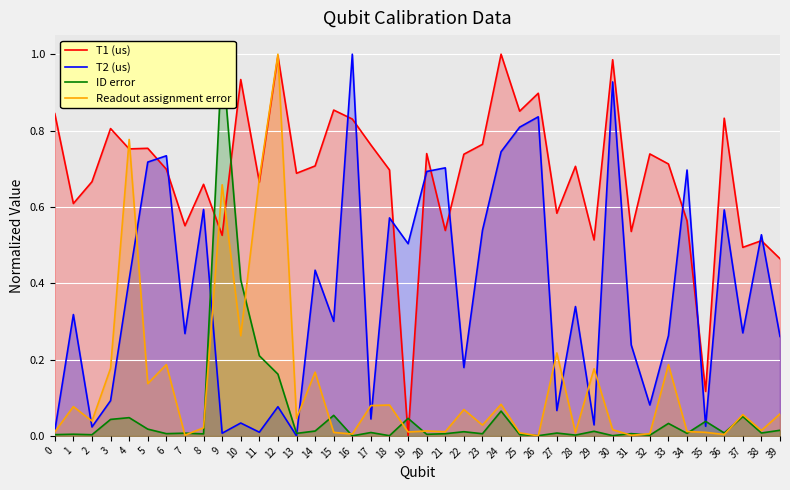

Which has a higher value, 33 or 27?

33